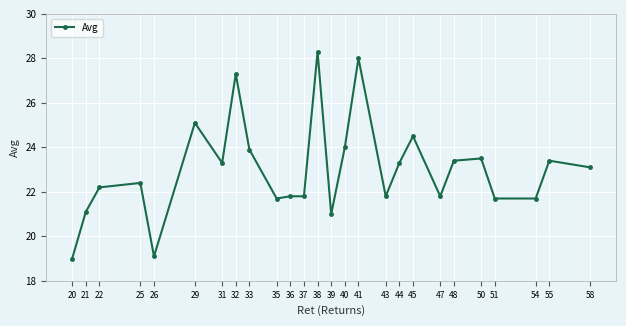

What is the difference between the maximum and minimum values?

9.3